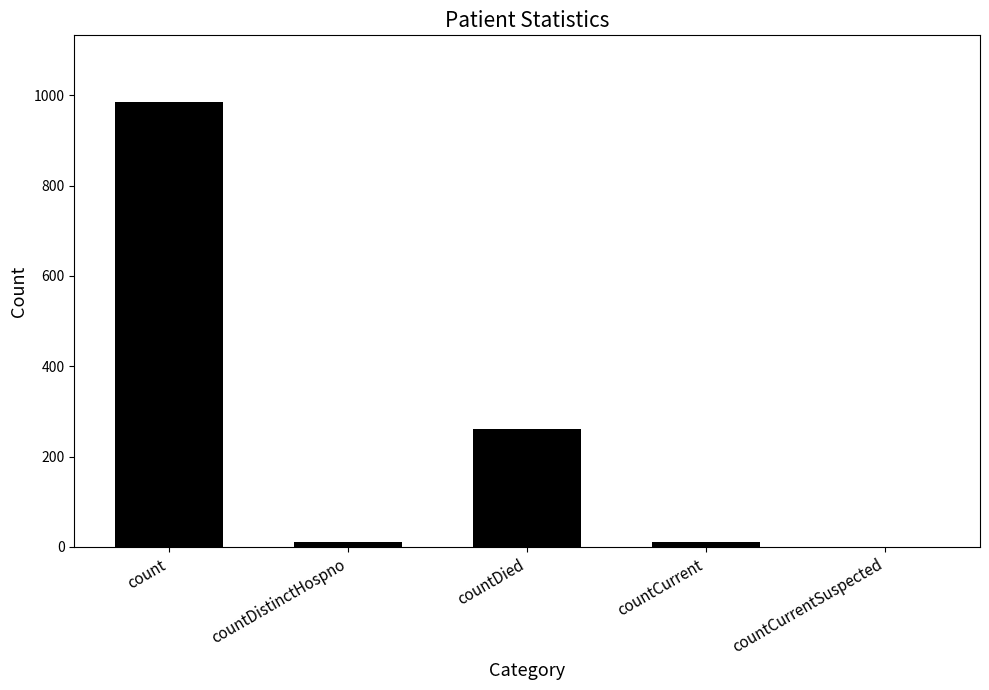

At which label is the value closest to 492?

countDied